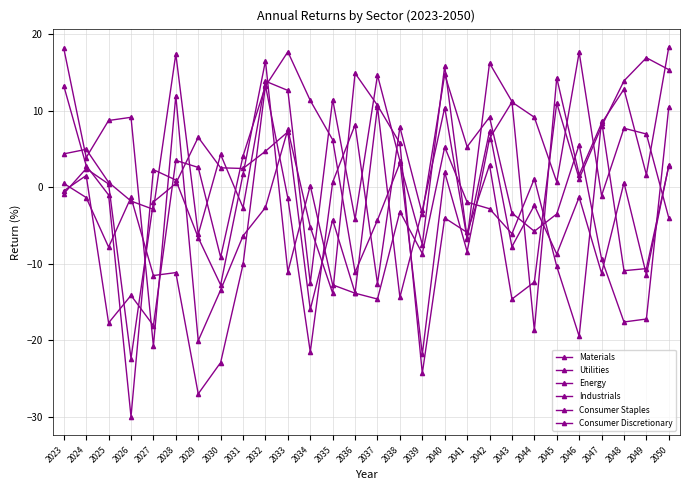

How many series are shown in this chart?

6